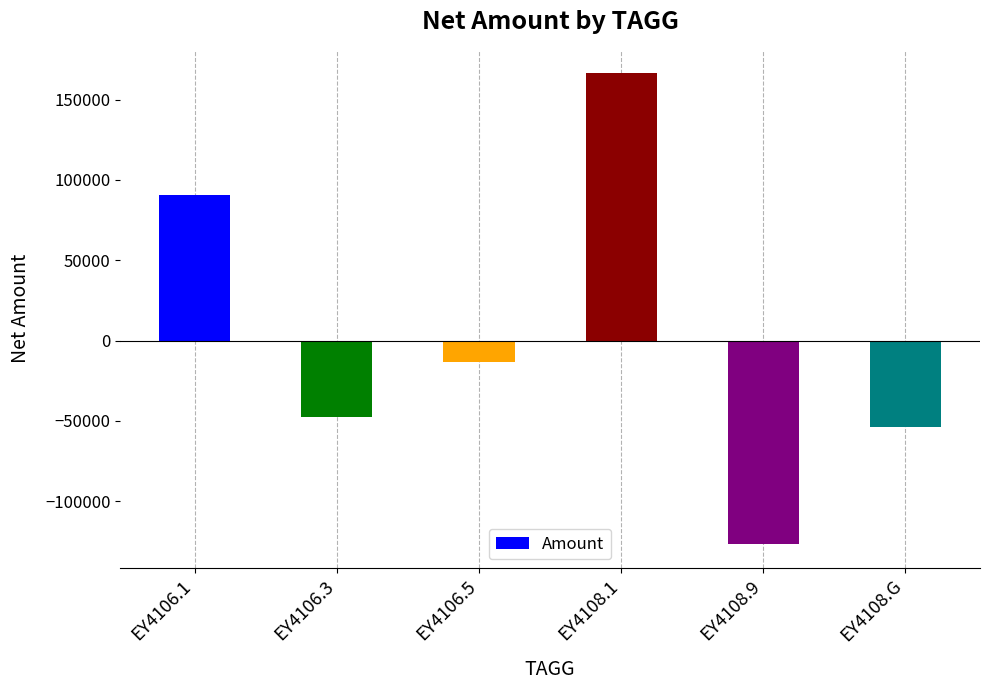

The value at EY4108.9 is -85970.4. True or false?

False